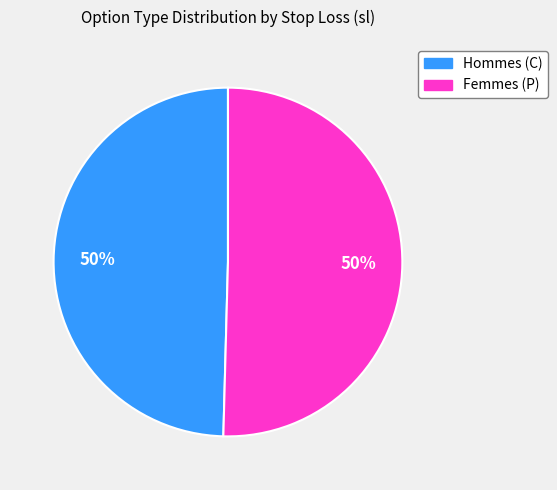

Is it true that Femmes (P) is 57% of the pie?

False